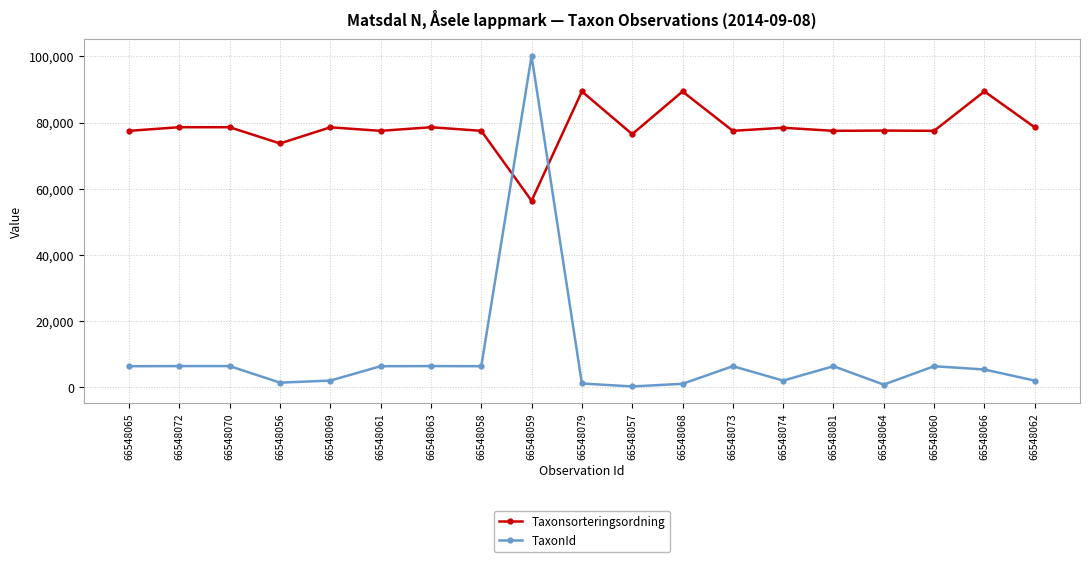

What is the difference between the highest and lowest values at 66548072?

72139